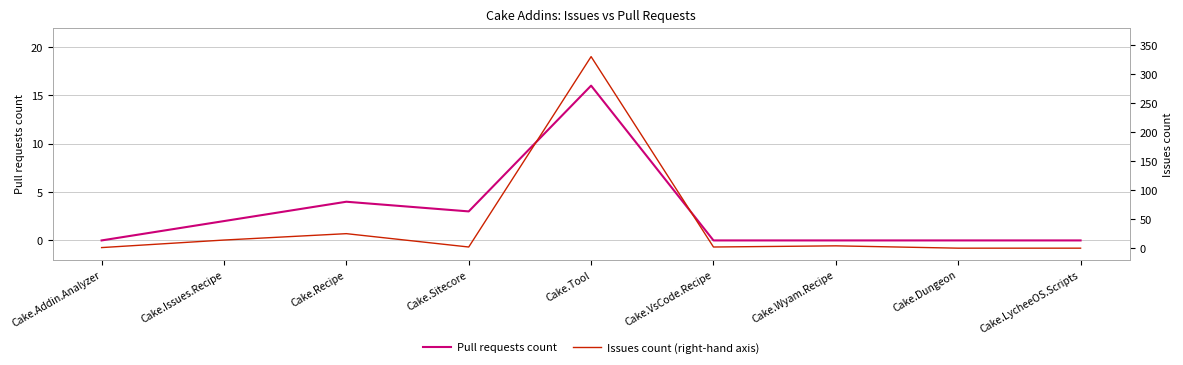

Which series has the largest total across all categories?

Issues count (right-hand axis)